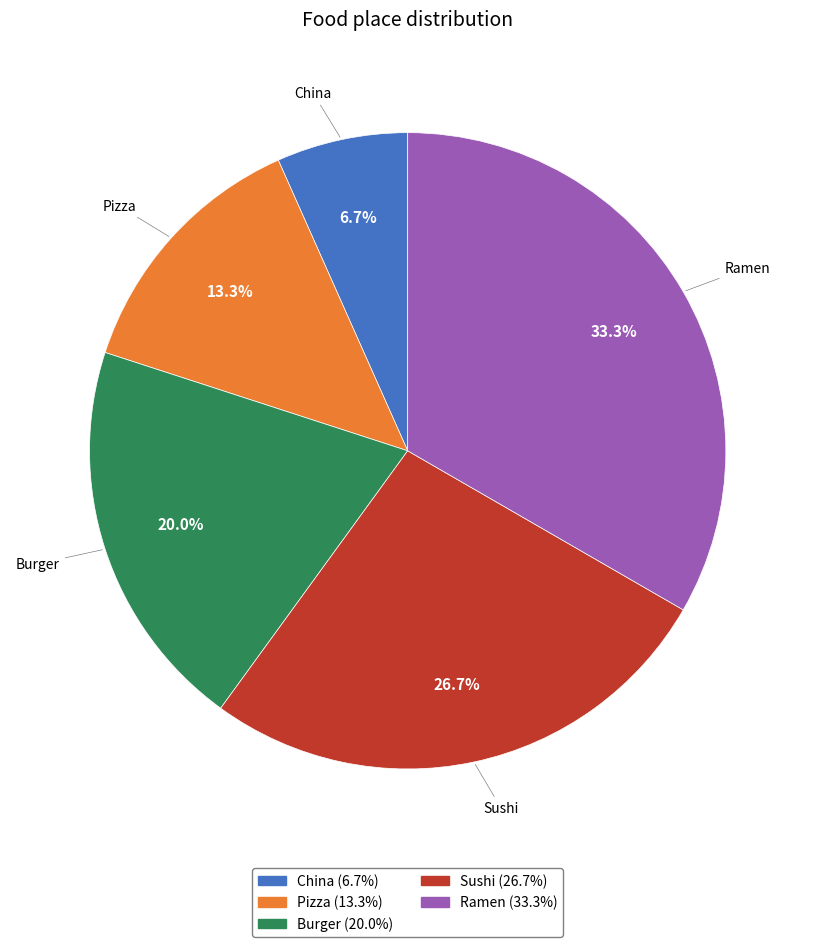

What percentage is the Sushi slice, to the nearest percent?

27%